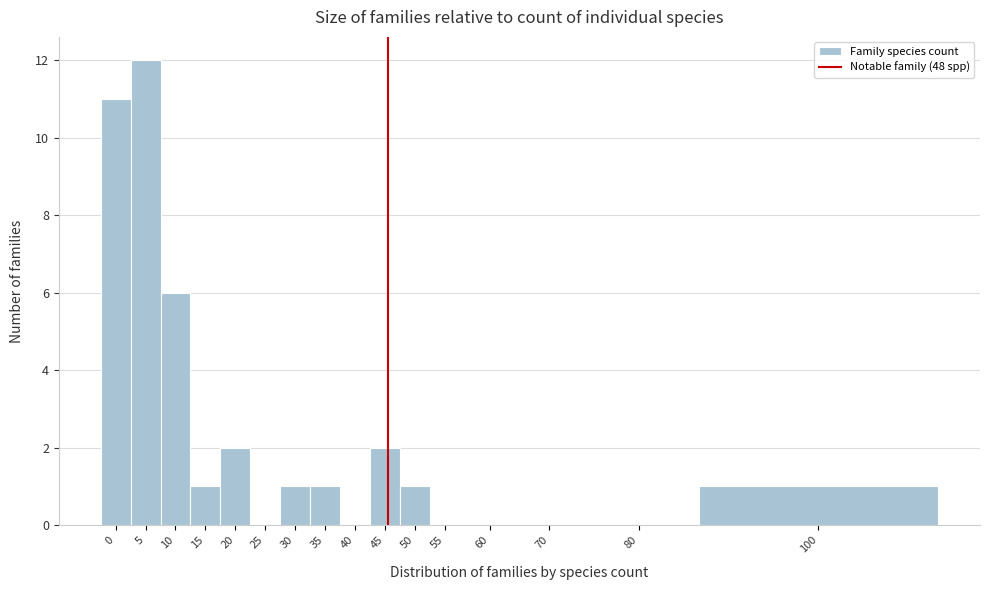

Reading left to right, what are all the values shown in this chart?

0=11	5=12	10=6	15=1	20=2	25=0	30=1	35=1	40=0	45=2	50=1	55=0	60=0	70=0	80=0	100=1